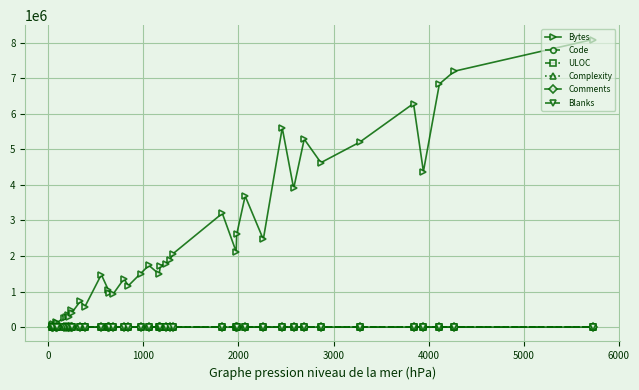

True or false: ULOC has more than 0 points higher than both neighbors.

True